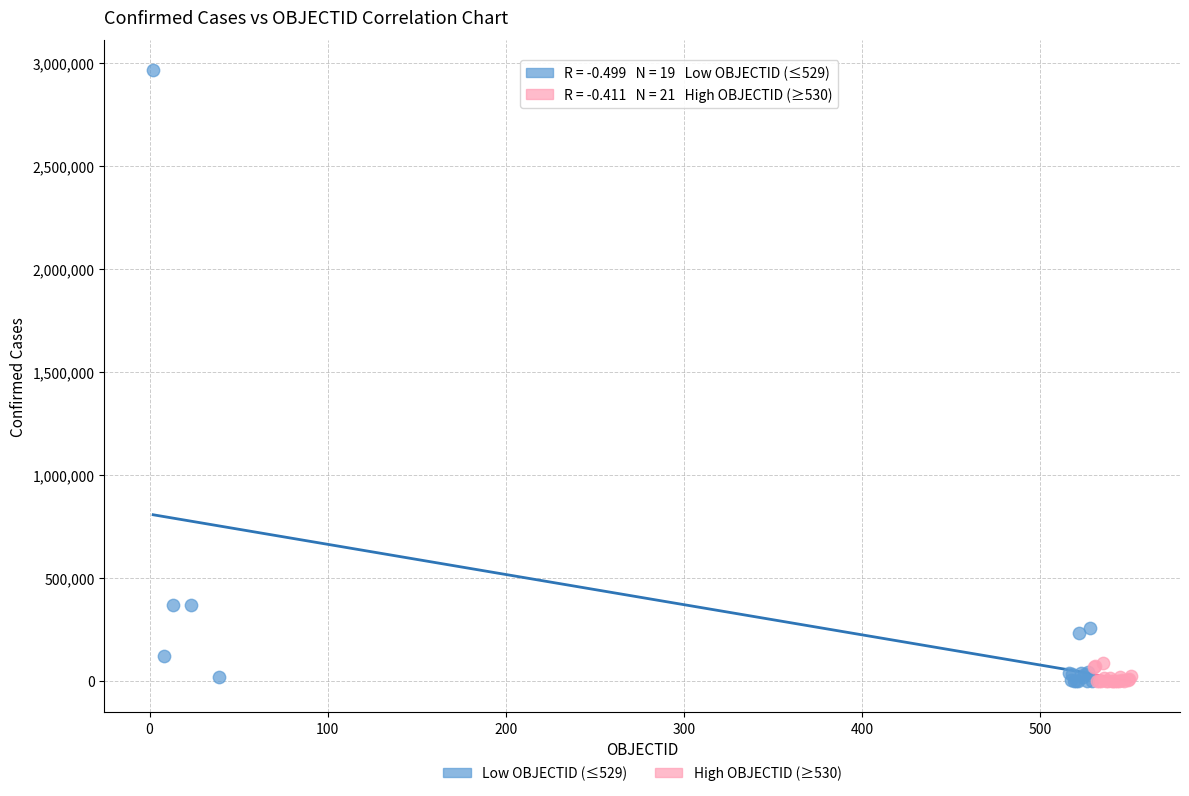

Which series has the widest spread of Y values?

Low OBJECTID (≤529)